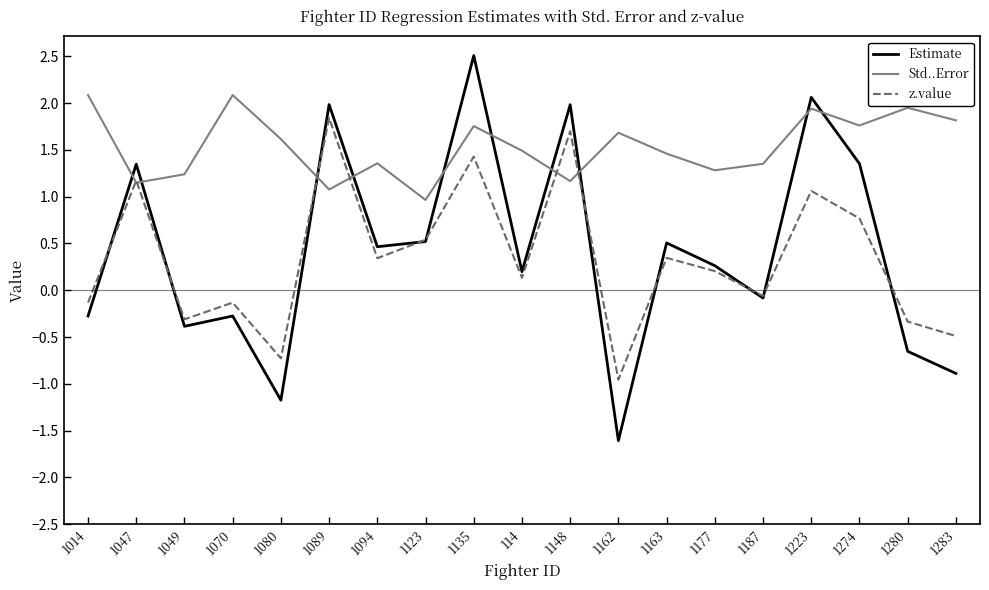

Where does the Estimate series first go above 0?

1047